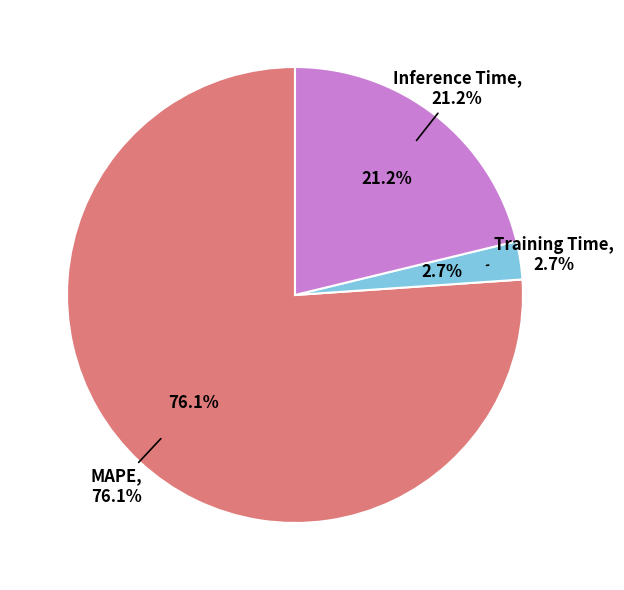

Do MAPE and Training Time together represent more than half of the pie?

Yes